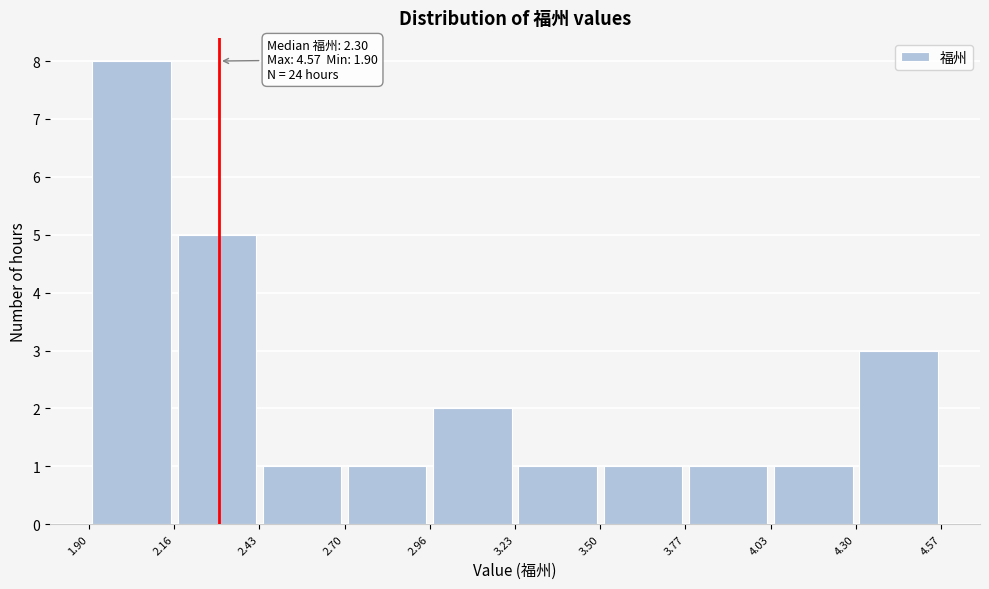

Which range on the x-axis has the tallest bar?

1.90 to 2.16